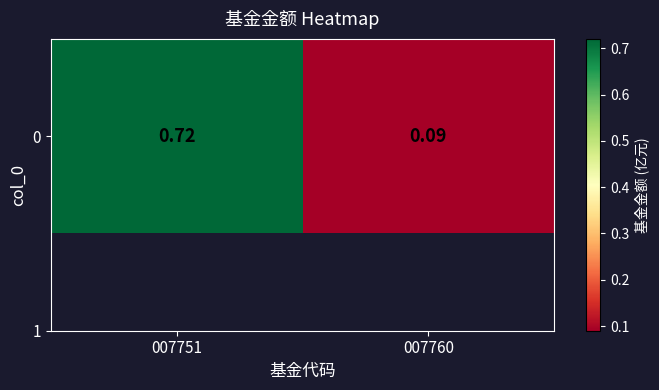

Reading left to right, what are all the values shown in this chart?

0.7	0.1